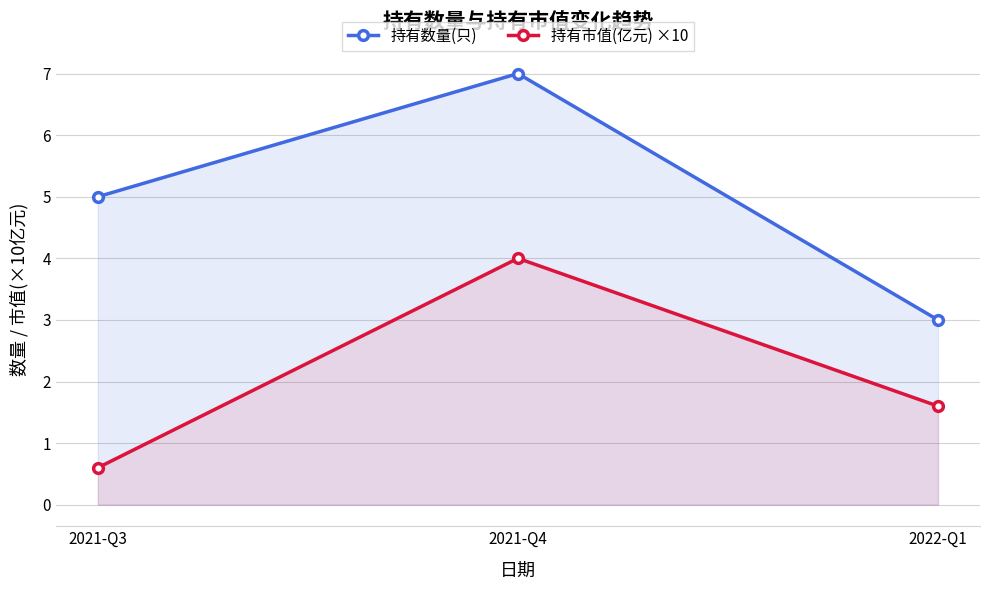

What is the average value of the 持有数量(只) series?

5.0